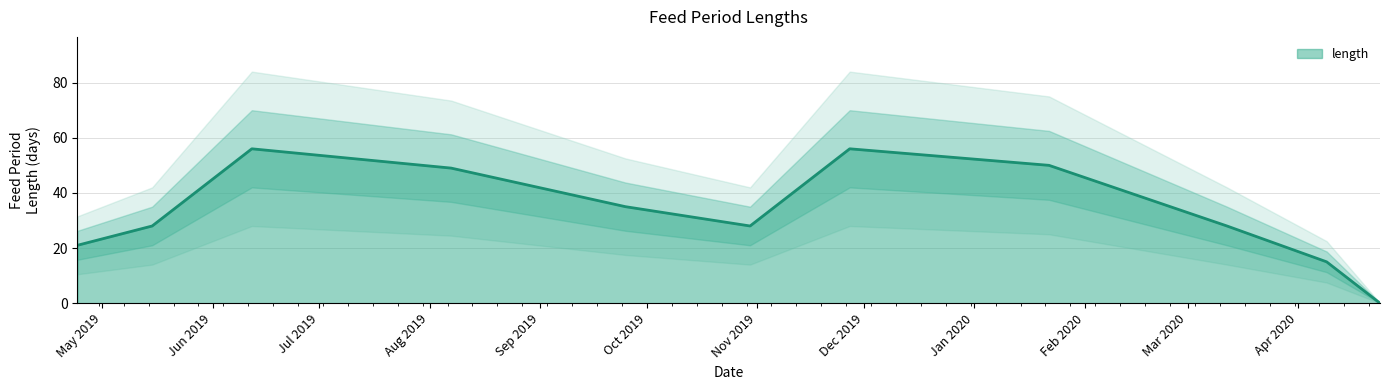

The value at 2020-04-09 is 15. True or false?

True